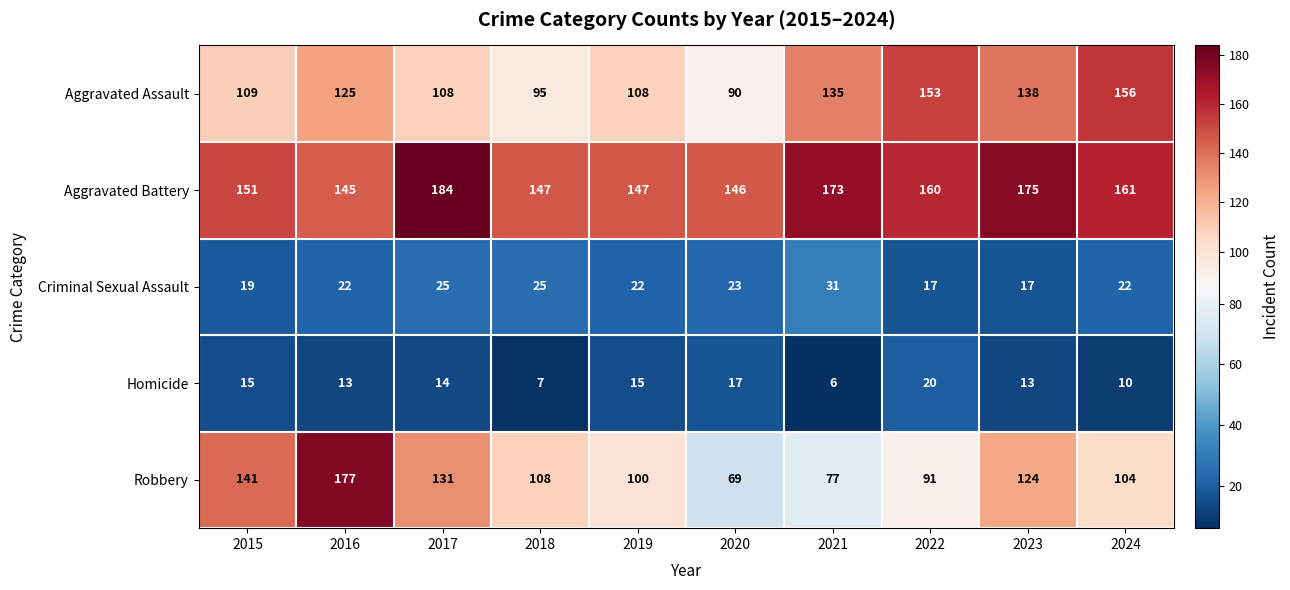

What is the approximate value of Aggravated Battery at 2016?

145